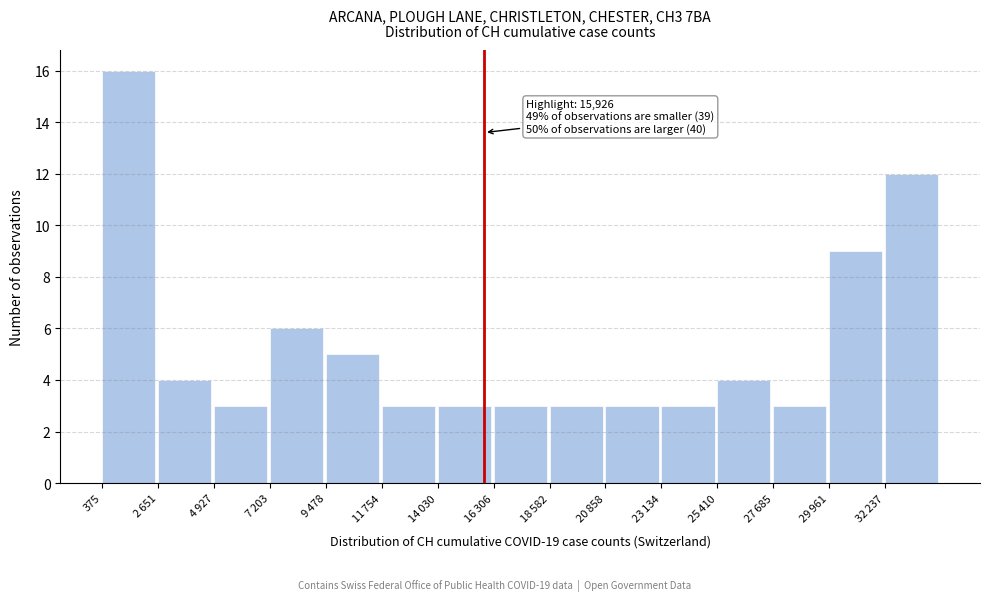

Reading right to left, list all the values displayed in this chart.

12	9	3	4	3	3	3	3	3	3	5	6	3	4	16